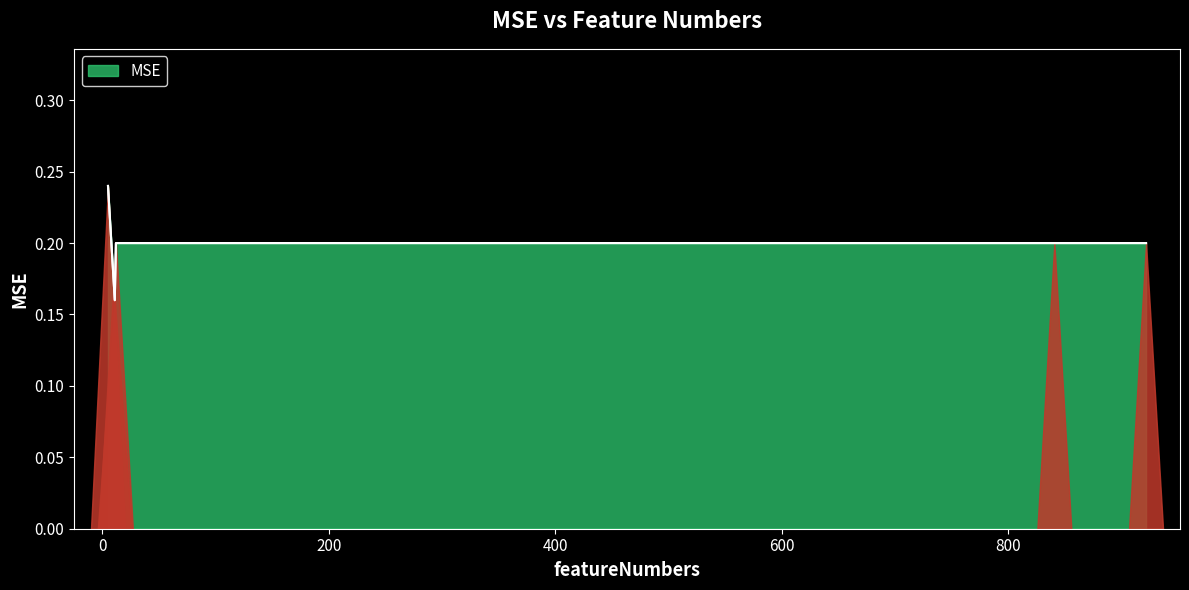

True or false: there are more than 2 points higher than both neighbors.

False